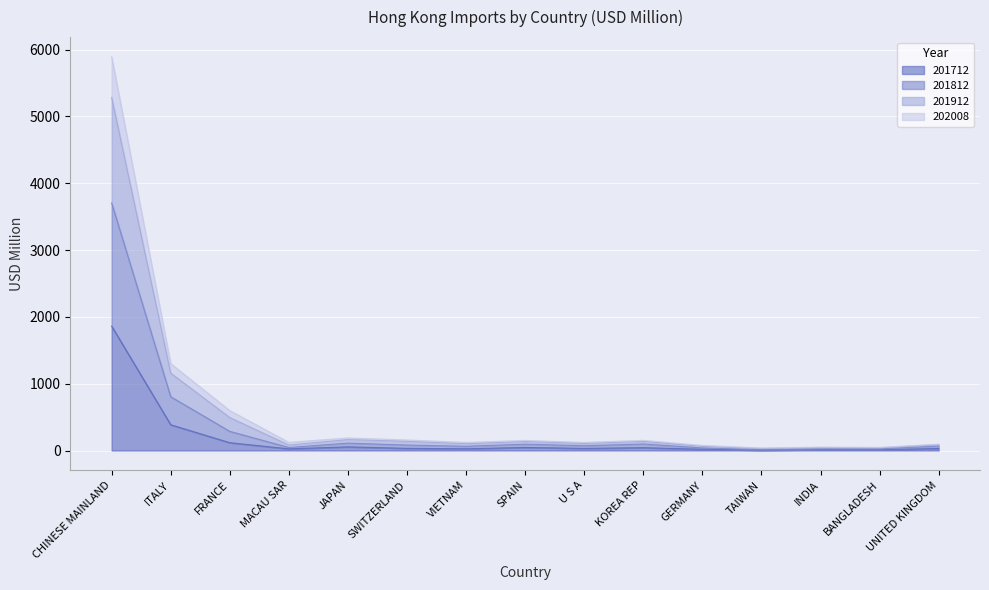

Which category has the lowest value across all series?

TAIWAN